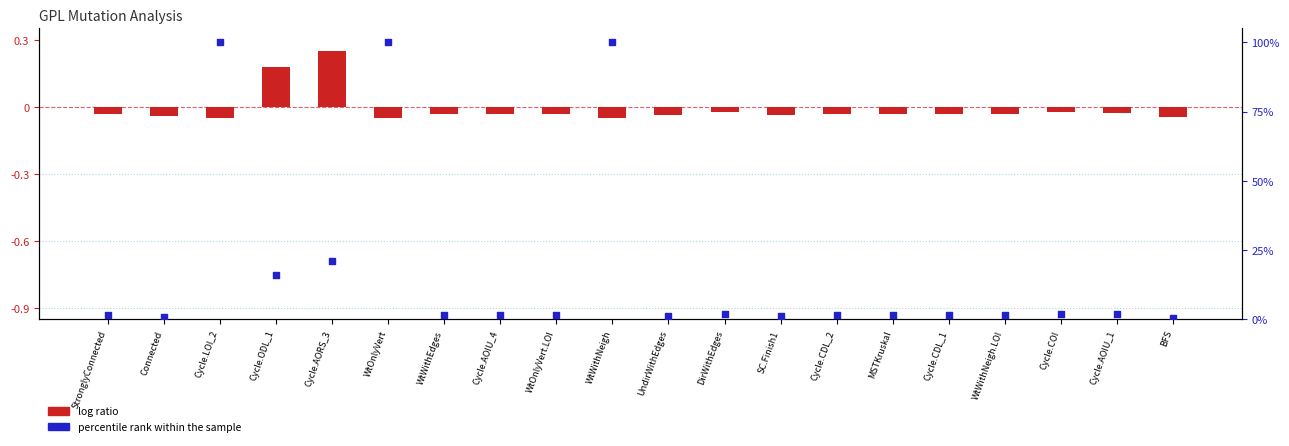

Which series has the largest total across all categories?

percentile rank within the sample